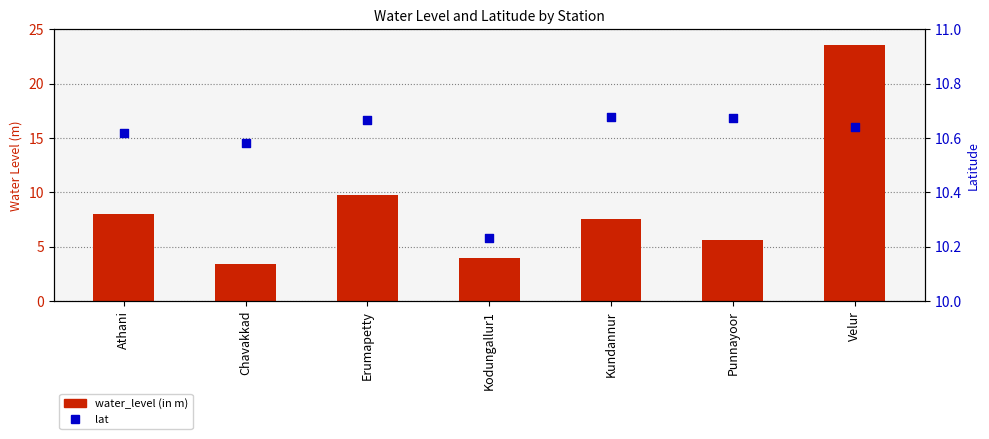

Which series reaches the maximum Y coordinate?

water_level (in m)